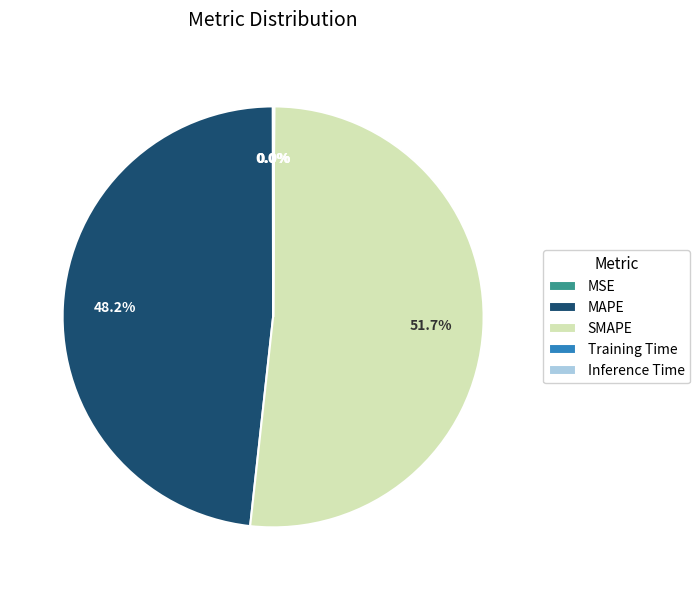

True or false: SMAPE accounts for 63% of the total.

False